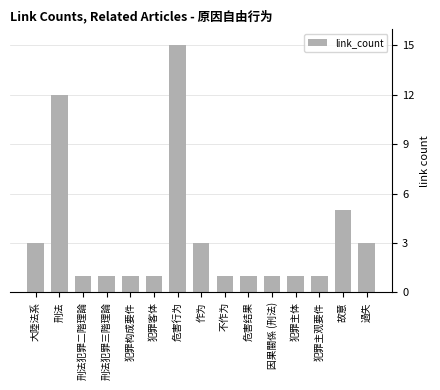

What is the change in value from 因果關係 (刑法) to 過失?

+2